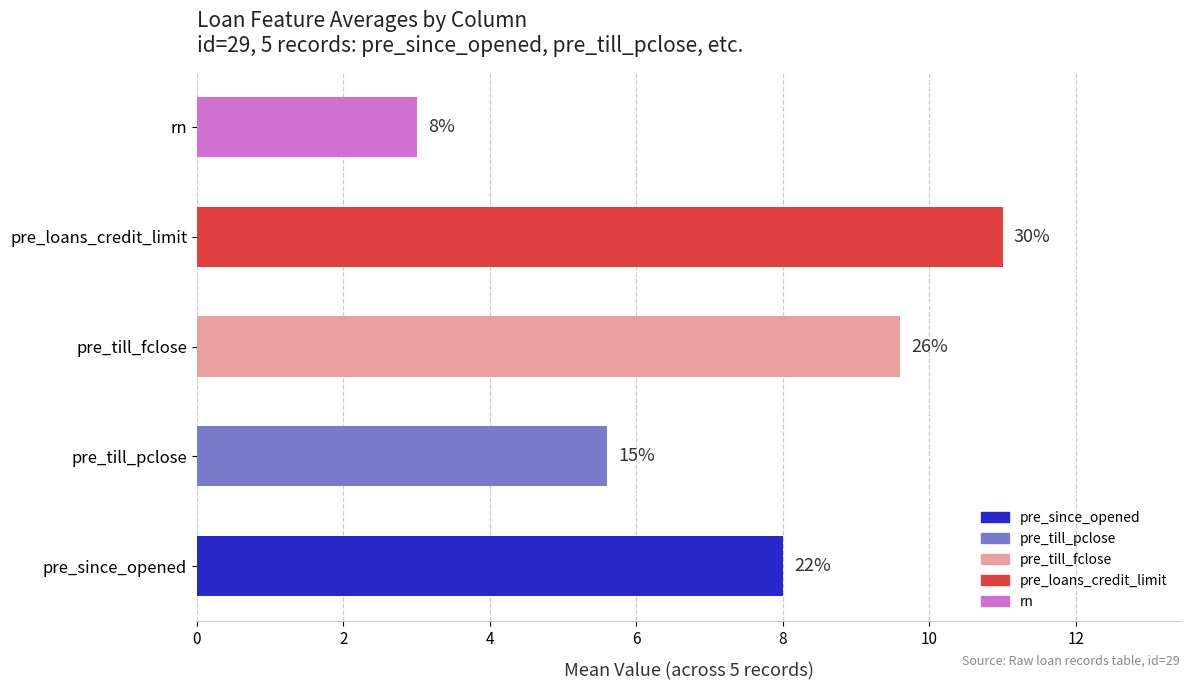

Does the chart contain any negative values?

No